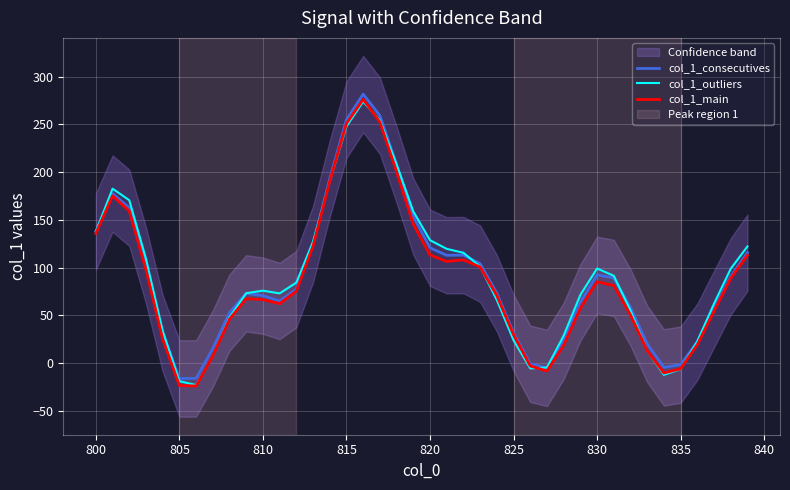

What is the minimum value for col_1_outliers?

-22.9